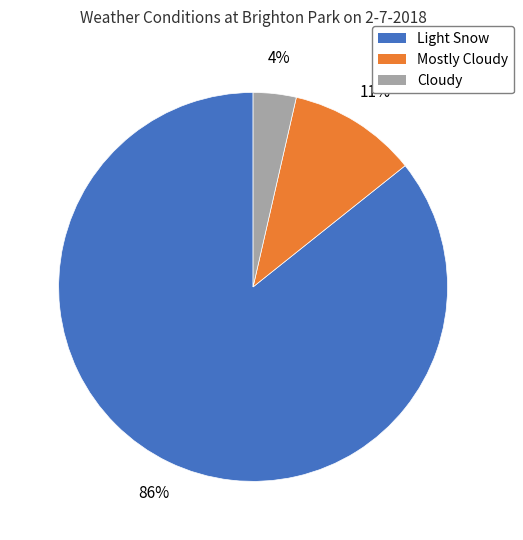

Which category has the smallest portion of the pie?

Cloudy